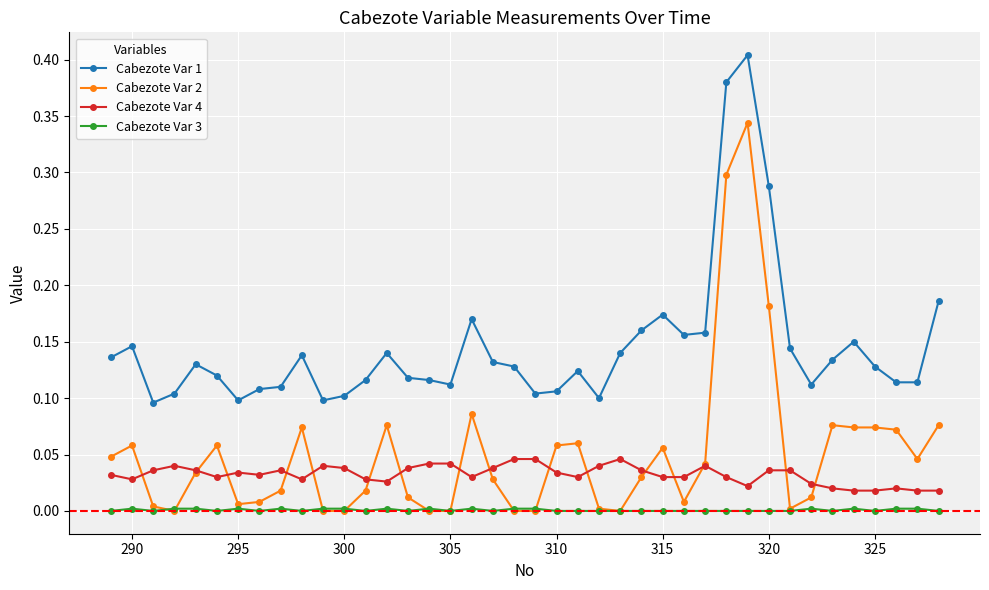

Which series has the largest total across all categories?

Cabezote Var 1